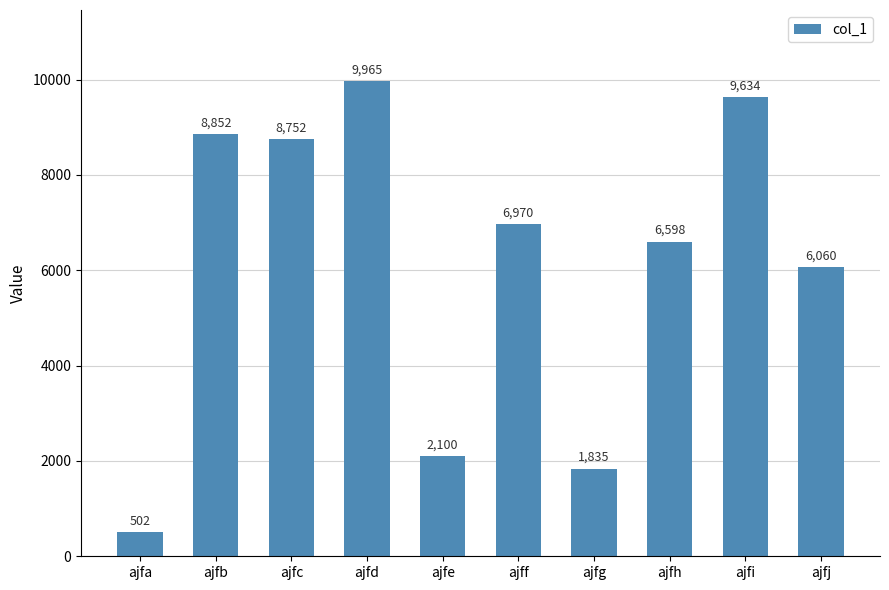

The value at ajfg is 1208. True or false?

False